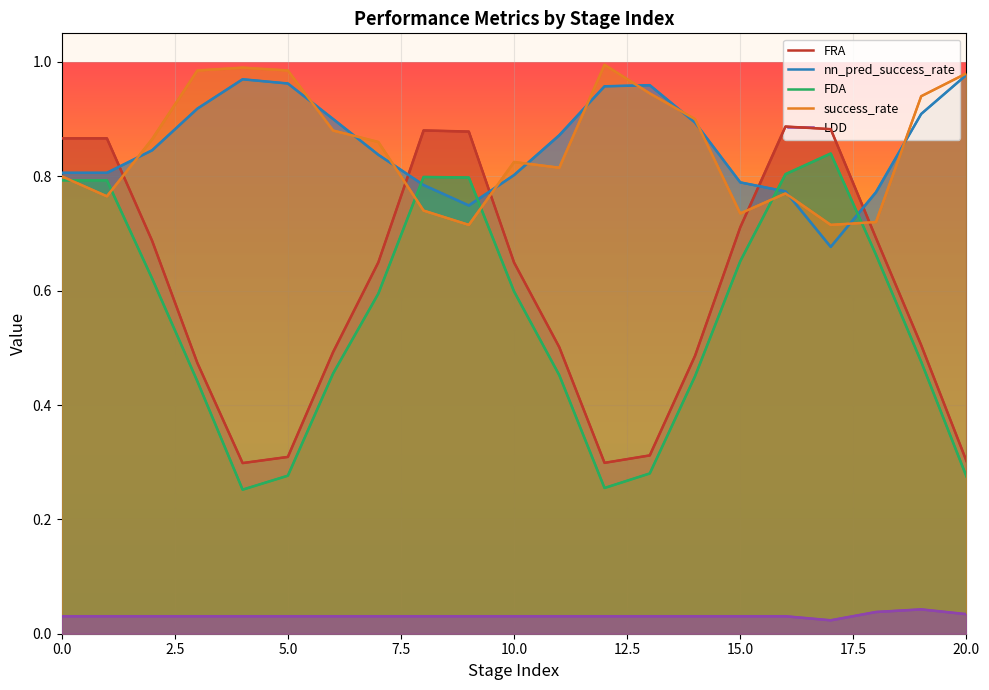

Count the number of categories in the chart.

21